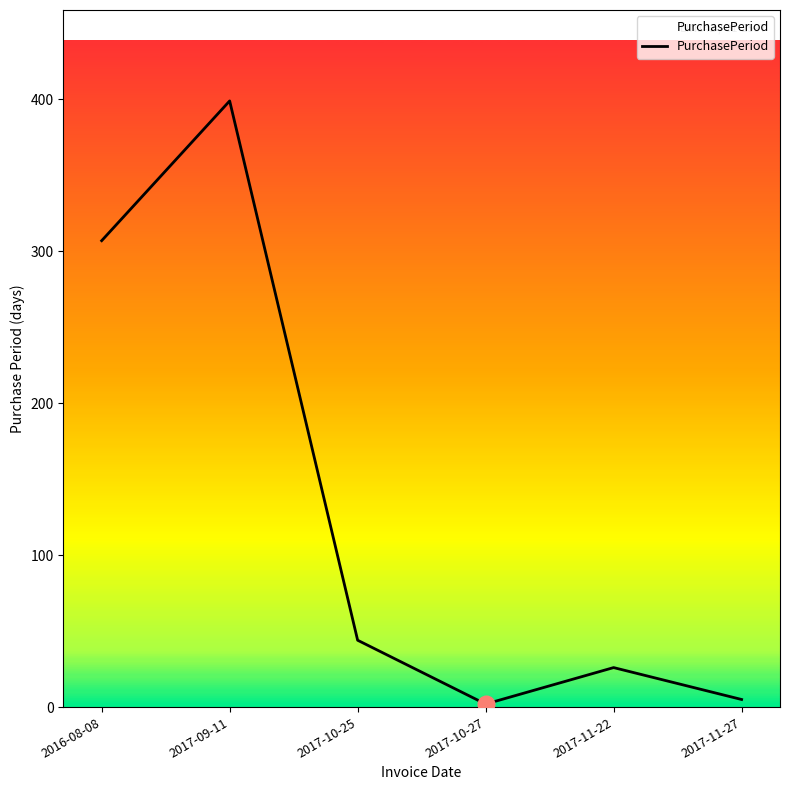

What is the difference between the values at 2017-11-22 and 2017-10-25?

18